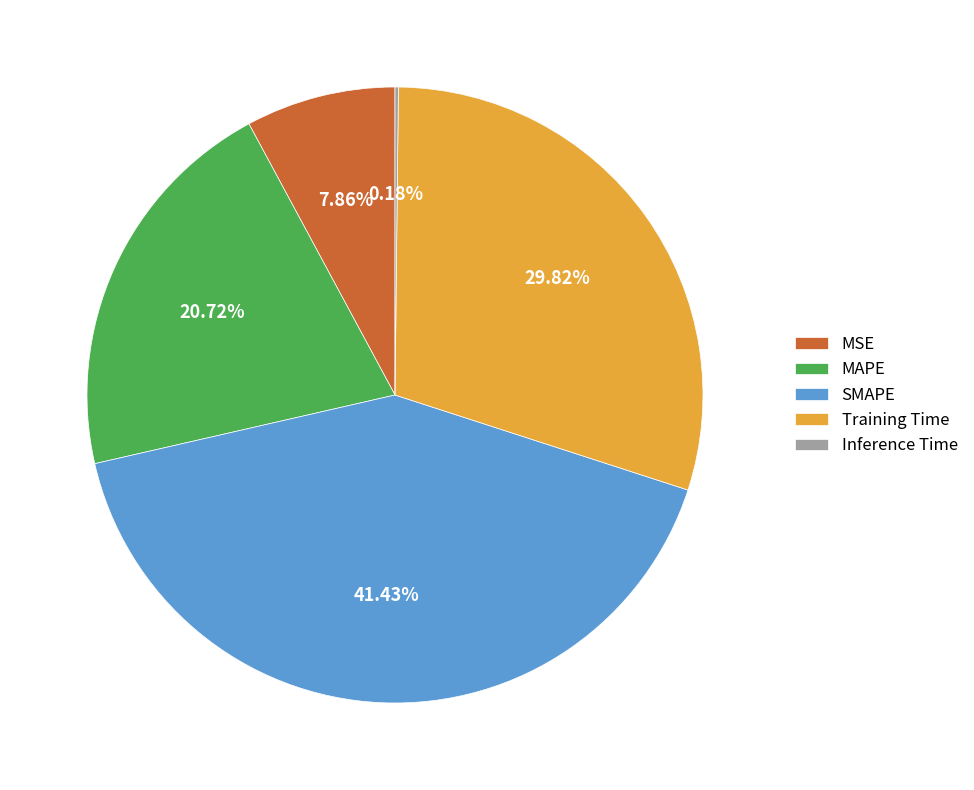

Is MAPE the majority of the pie?

No